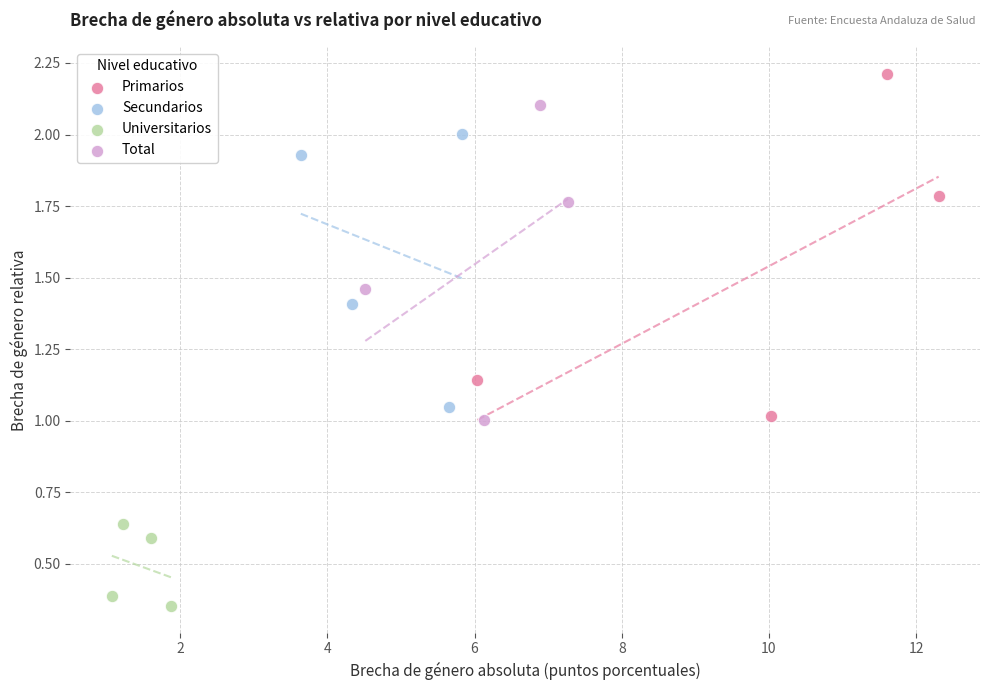

Which series reaches the minimum Y coordinate?

Universitarios